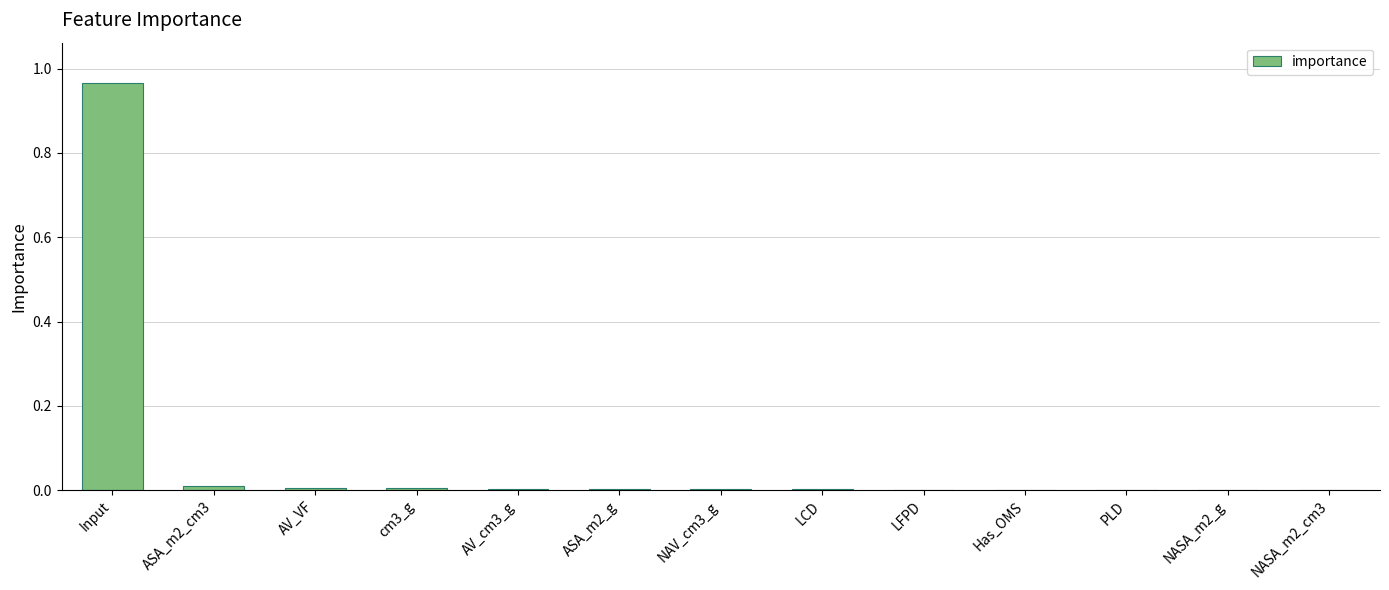

At which category does the chart reach its peak across all series?

Input